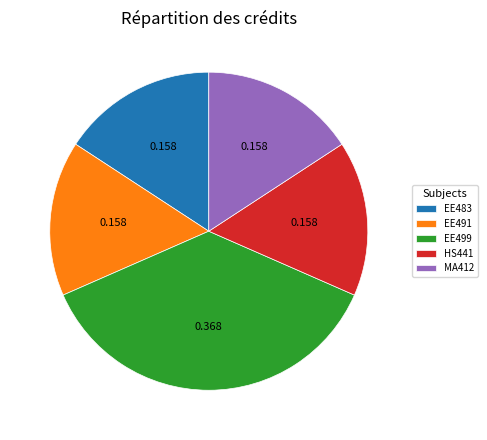

Which slice is the largest?

EE499